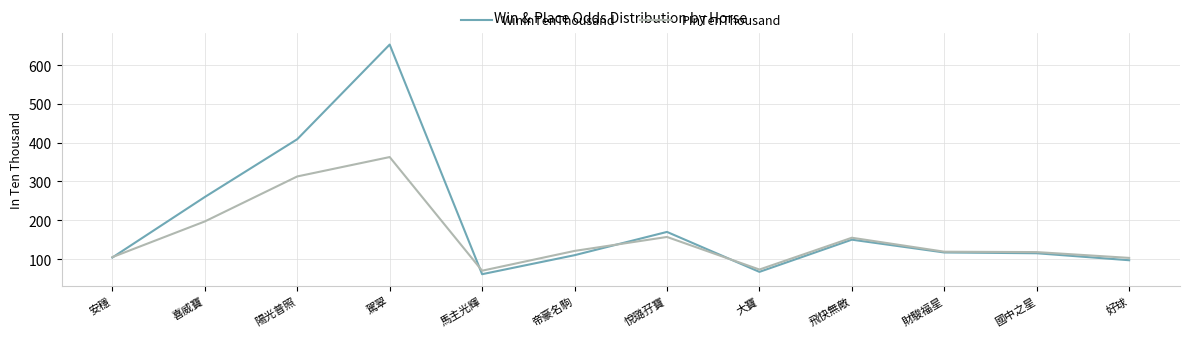

Where is PInTenThousand nearest to the value 216?

喜威寶